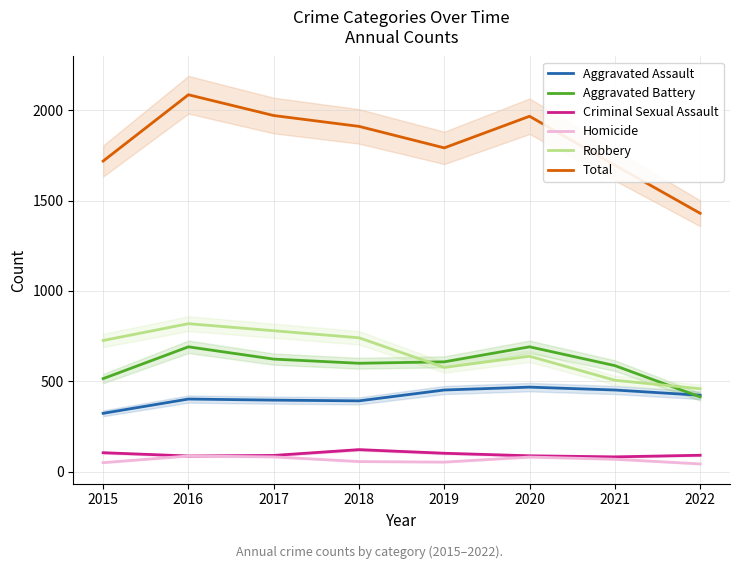

What is the sum of all Aggravated Battery values?

4729